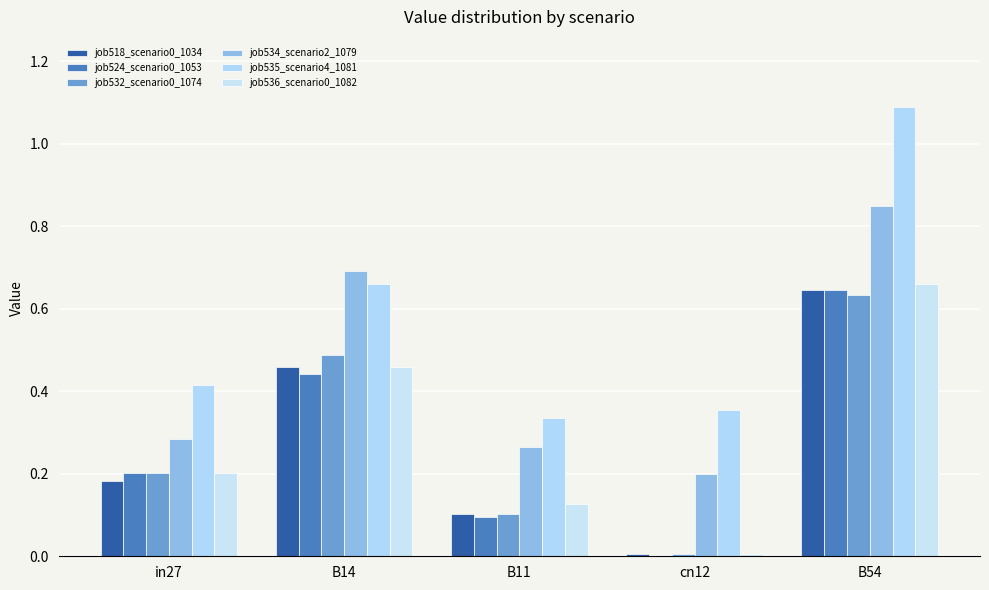

Are the bars grouped side by side (vs. stacked)?

Yes